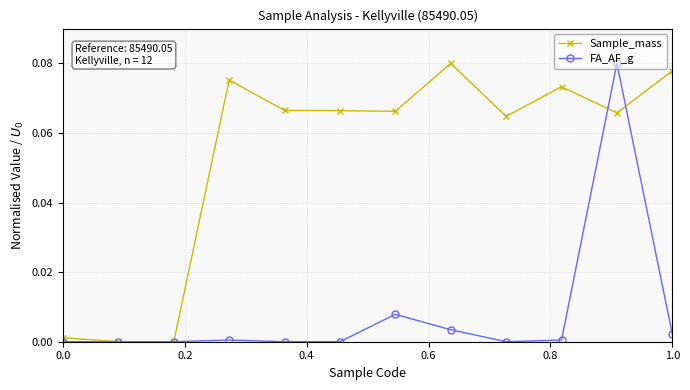

Which series has the largest total across all categories?

Sample_mass